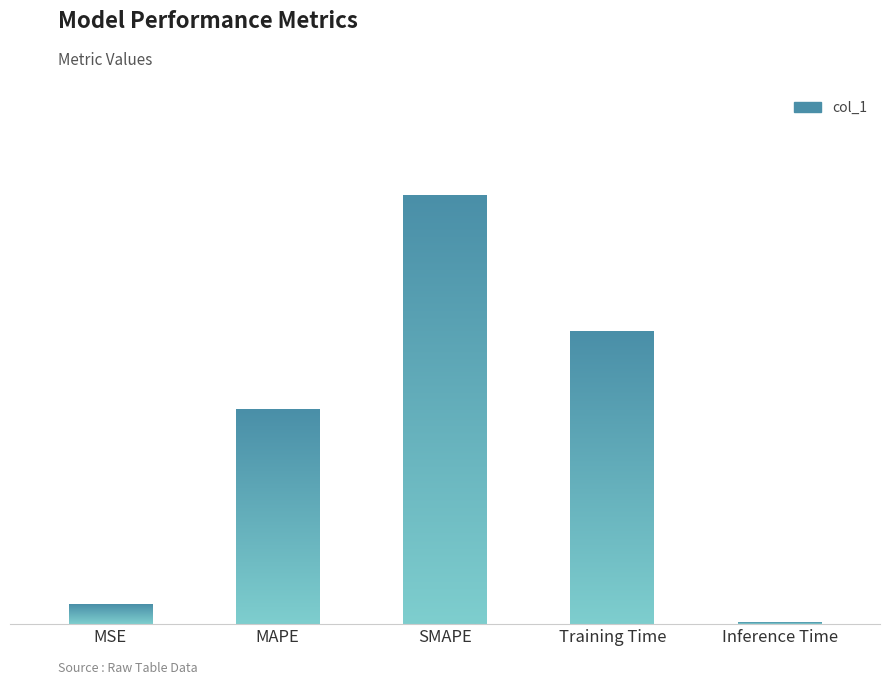

What is the sum of the values at SMAPE and Inference Time?

2.0